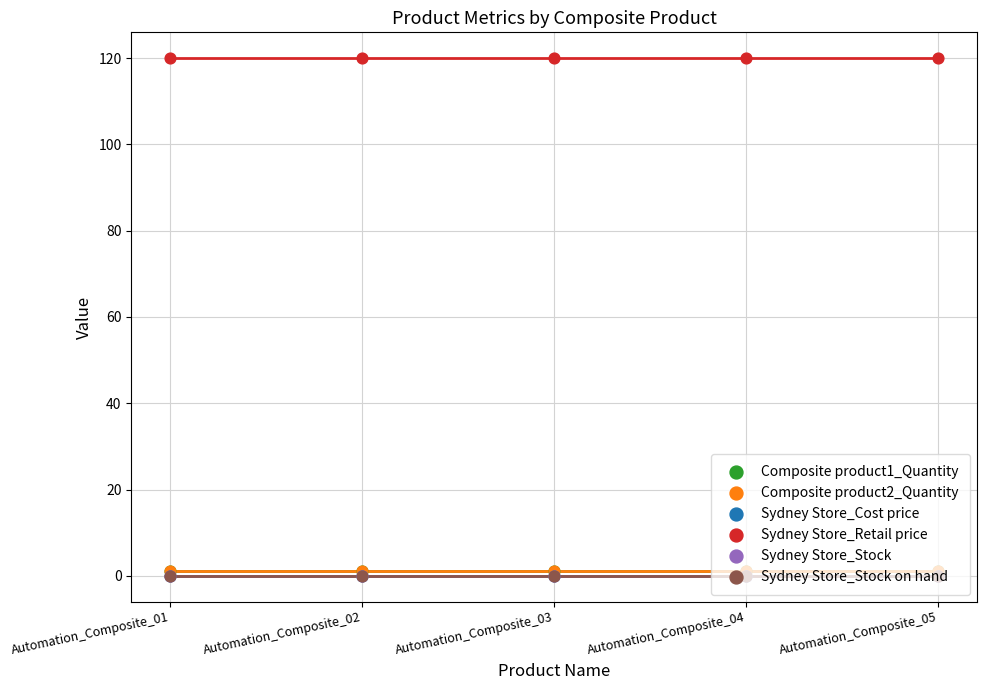

At which category is the sum across all series the highest?

Automation_Composite_01